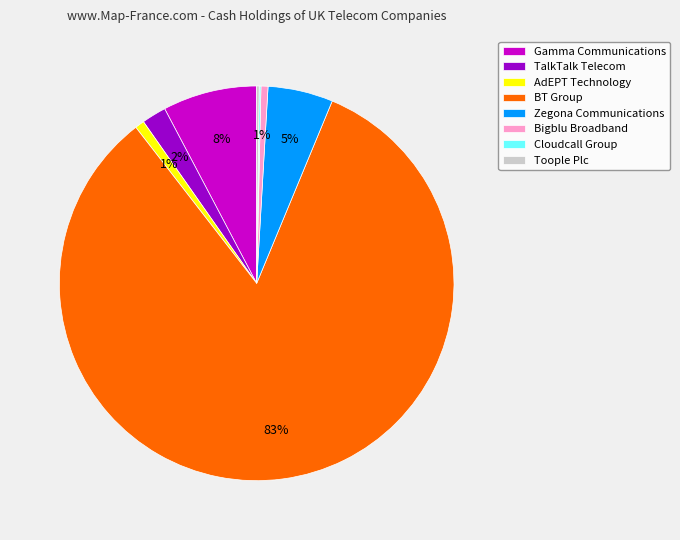

What percentage is the Zegona Communications slice, to the nearest percent?

5%